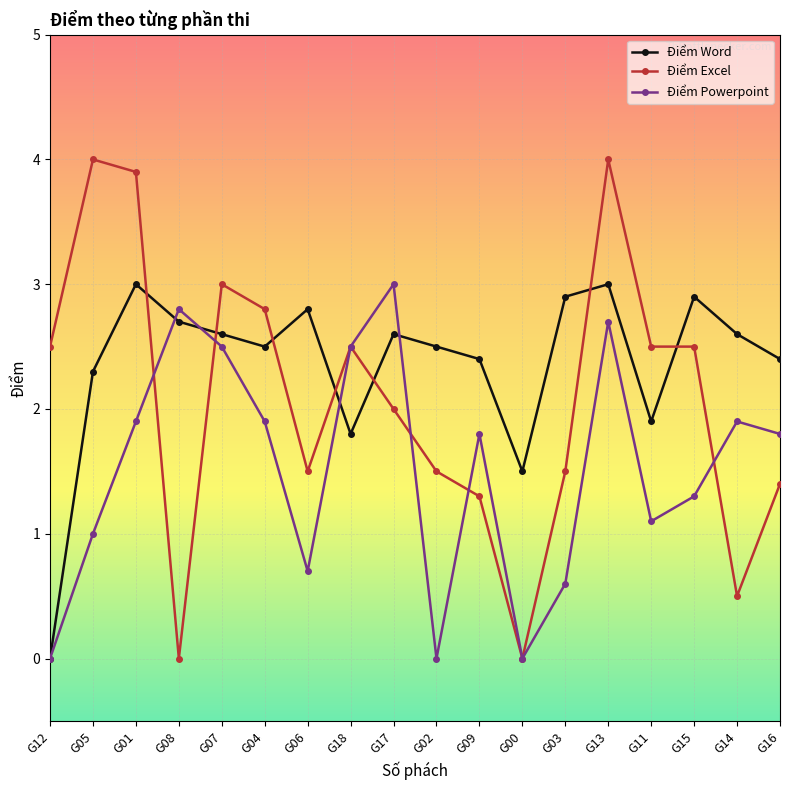

What is the maximum value shown in the chart?

4.0